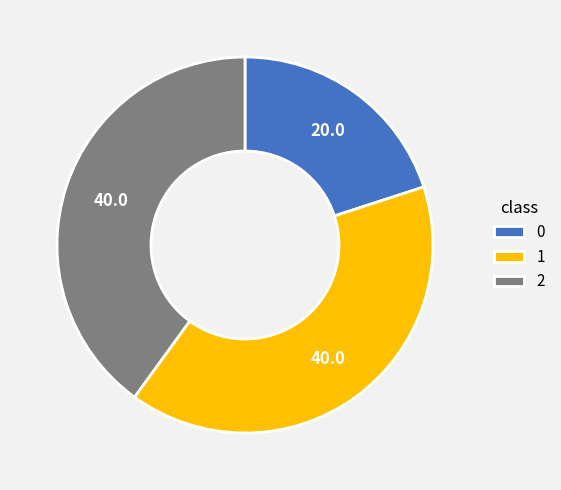

True or false: 2 accounts for 33% of the total.

False